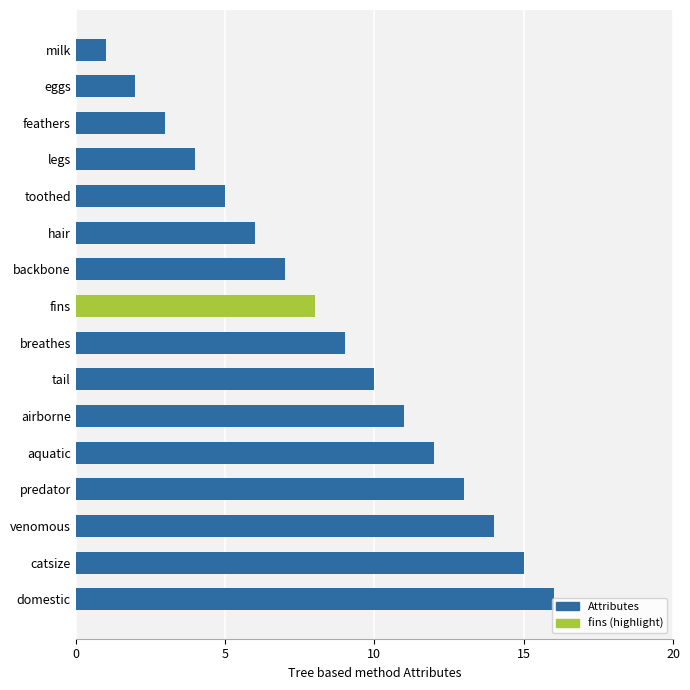

True or false: the data shows 4 at tail.

False